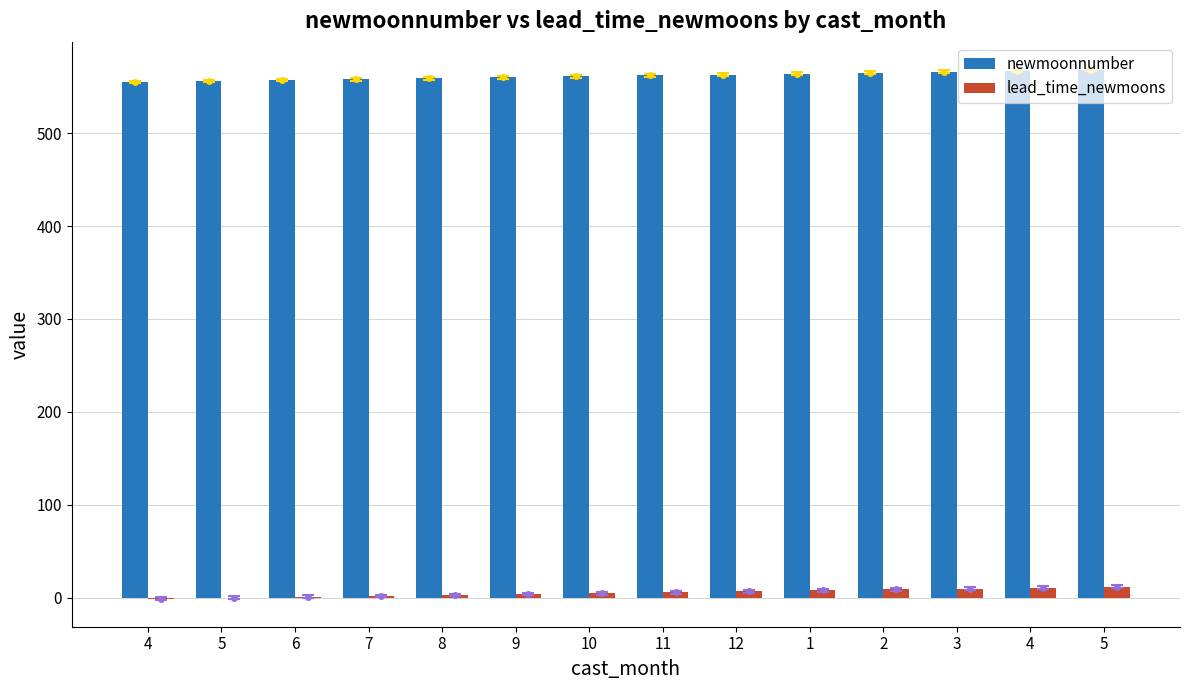

What is the difference between the maximum and minimum values in the newmoonnumber series?

13